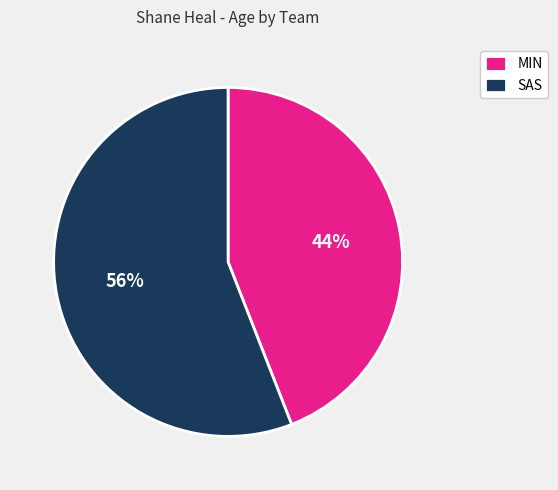

The MIN slice represents 44% of the pie. True or false?

True